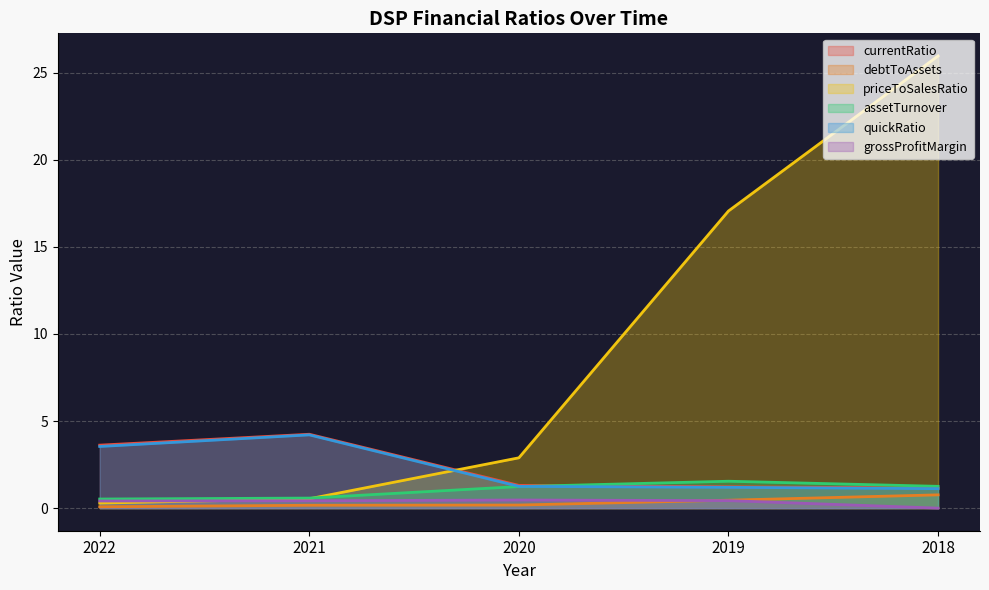

What is the greatest value displayed?

26.0